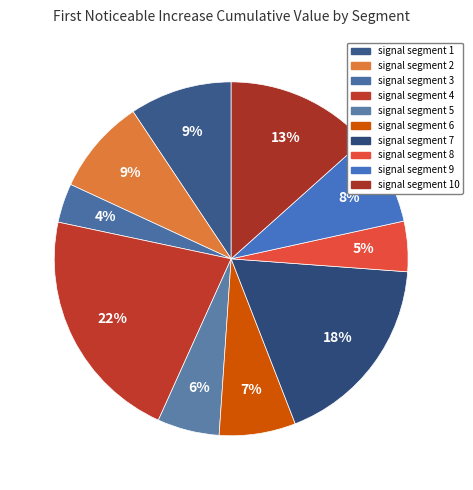

Does any single category account for the majority?

No